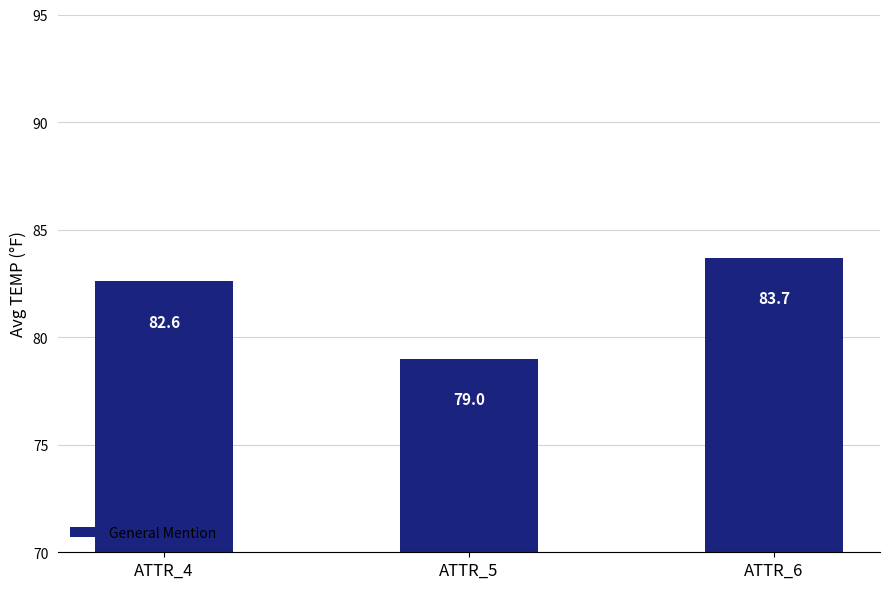

Rank the categories by value from highest to lowest.

ATTR_6, ATTR_4, ATTR_5